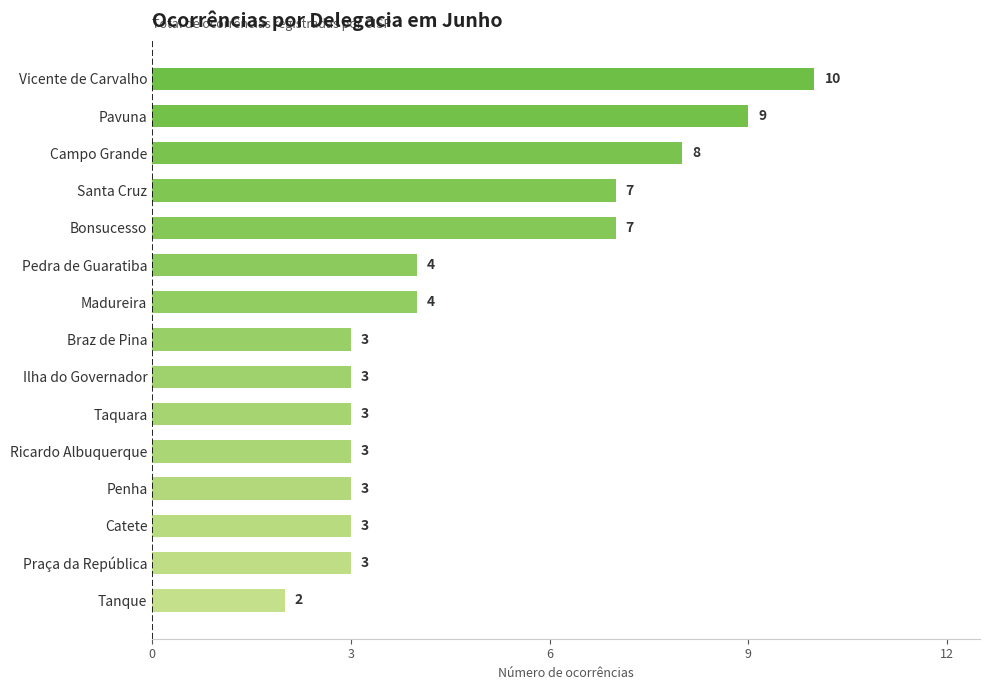

Reading top to bottom, extract all data points from this chart.

Vicente de Carvalho=10	Pavuna=9	Campo Grande=8	Santa Cruz=7	Bonsucesso=7	Pedra de Guaratiba=4	Madureira=4	Braz de Pina=3	Ilha do Governador=3	Taquara=3	Ricardo Albuquerque=3	Penha=3	Catete=3	Praça da República=3	Tanque=2